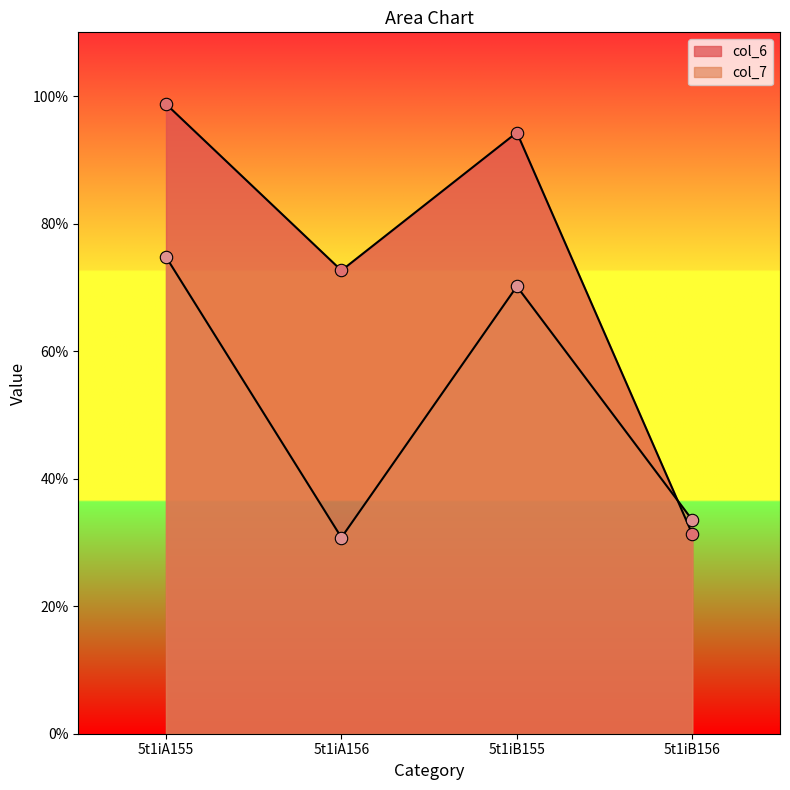

Which series reaches the maximum Y coordinate?

col_6